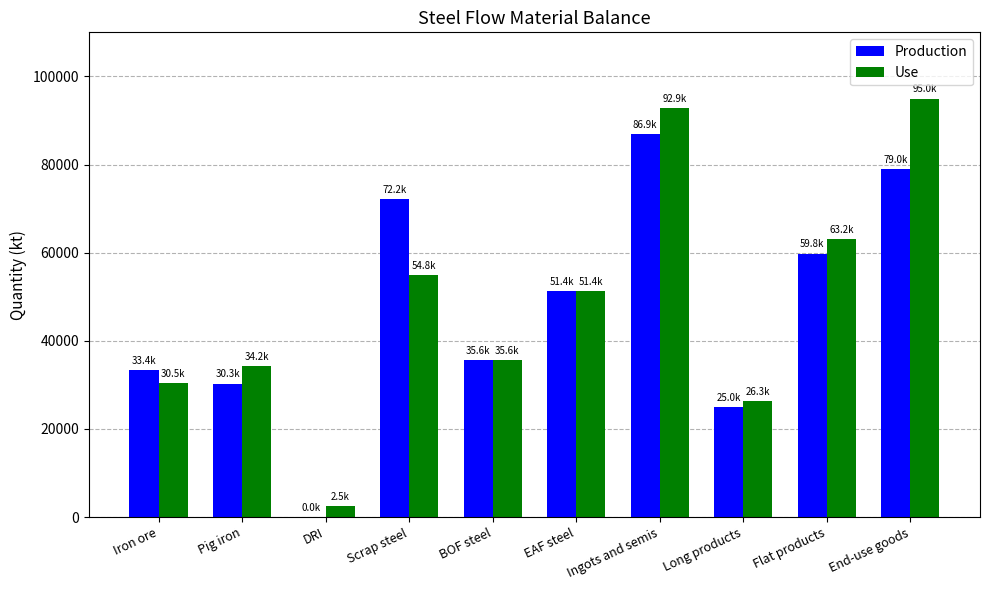

What is the sum of the Use values at Pig iron and Flat products?

97375.3